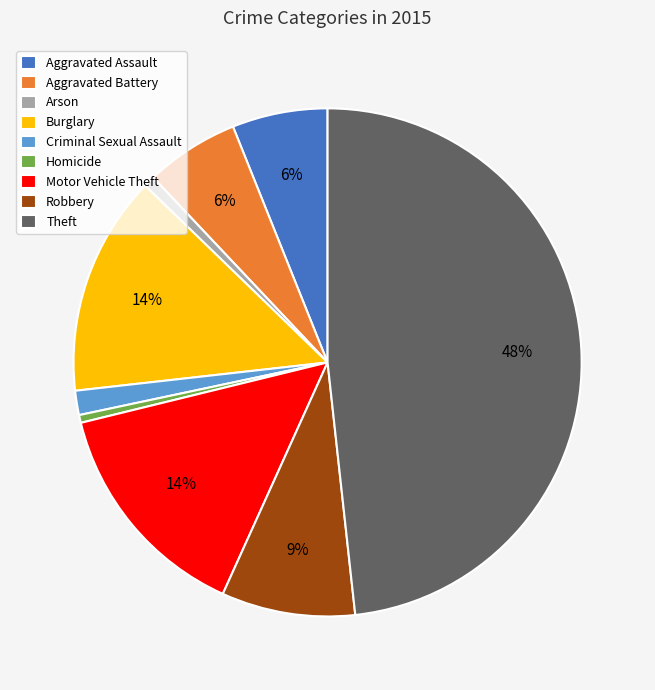

Which has a higher value, Aggravated Assault or Motor Vehicle Theft?

Motor Vehicle Theft